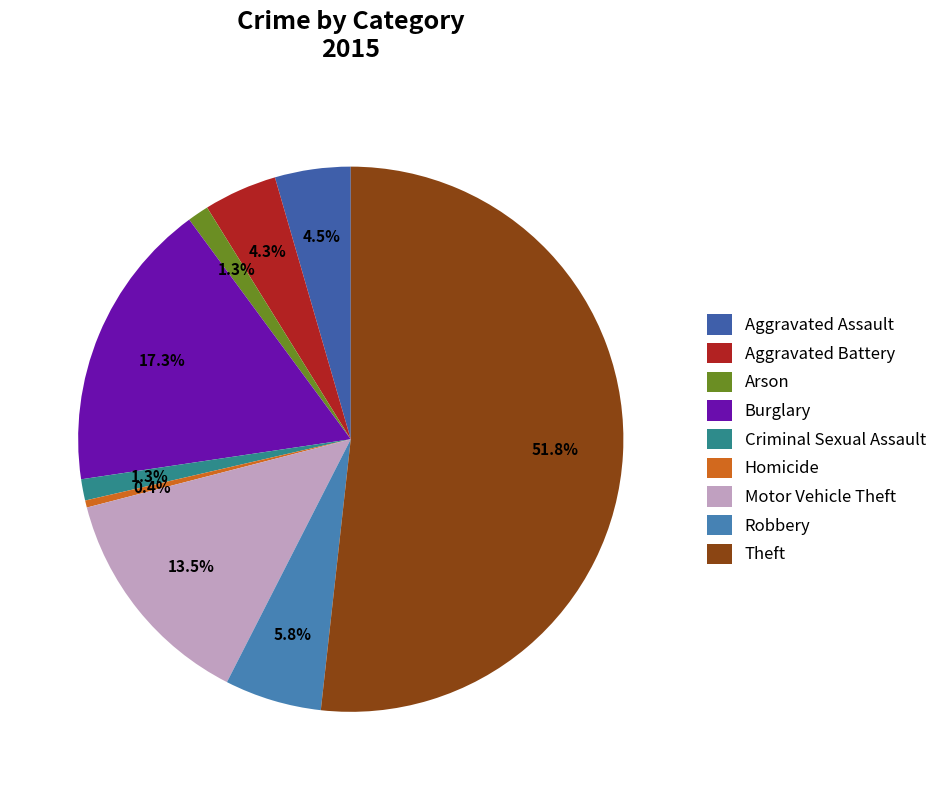

How many segments does this pie chart have?

9